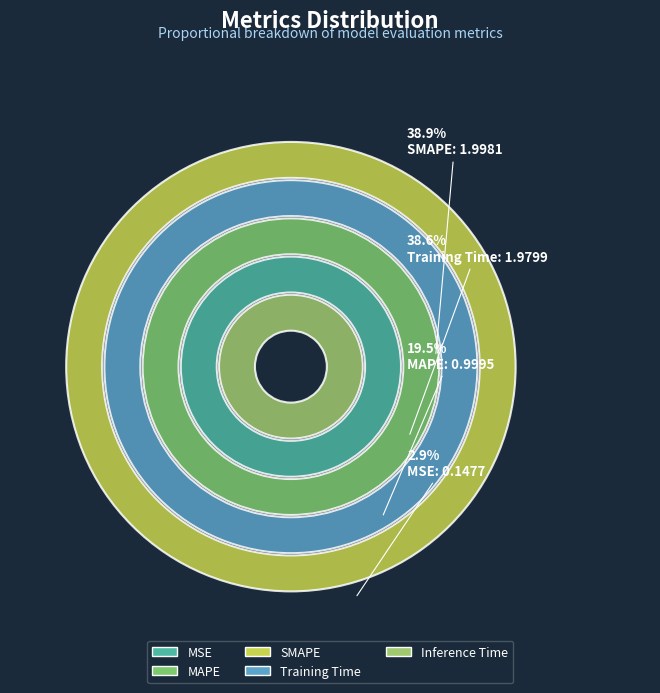

Is there a majority slice in this chart?

No